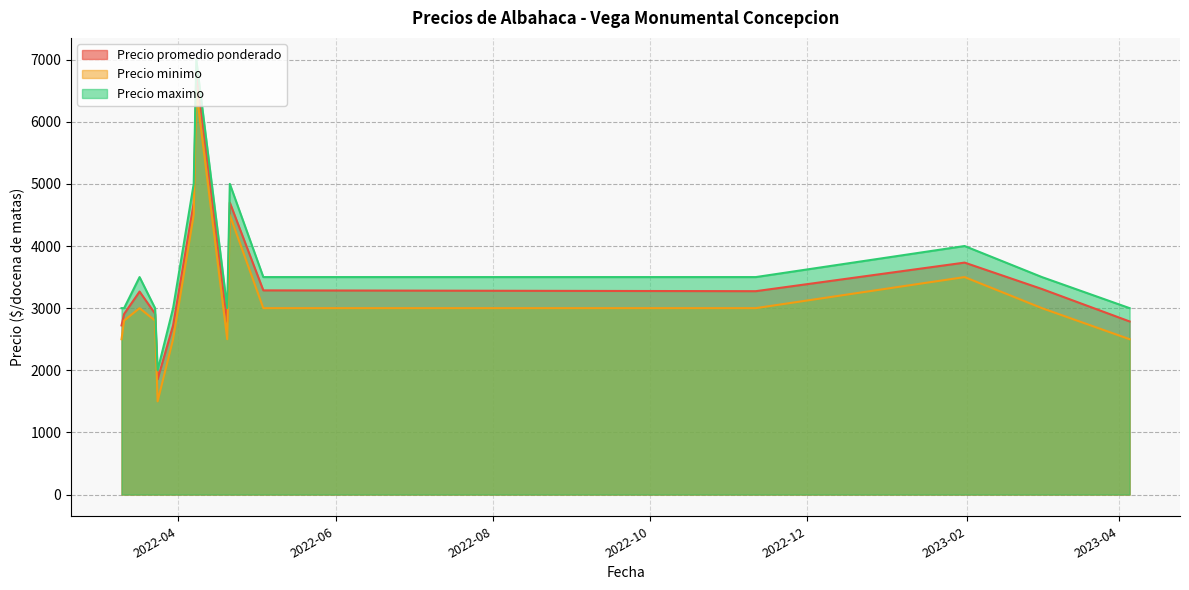

What is the average value of the Precio minimo series?

3207